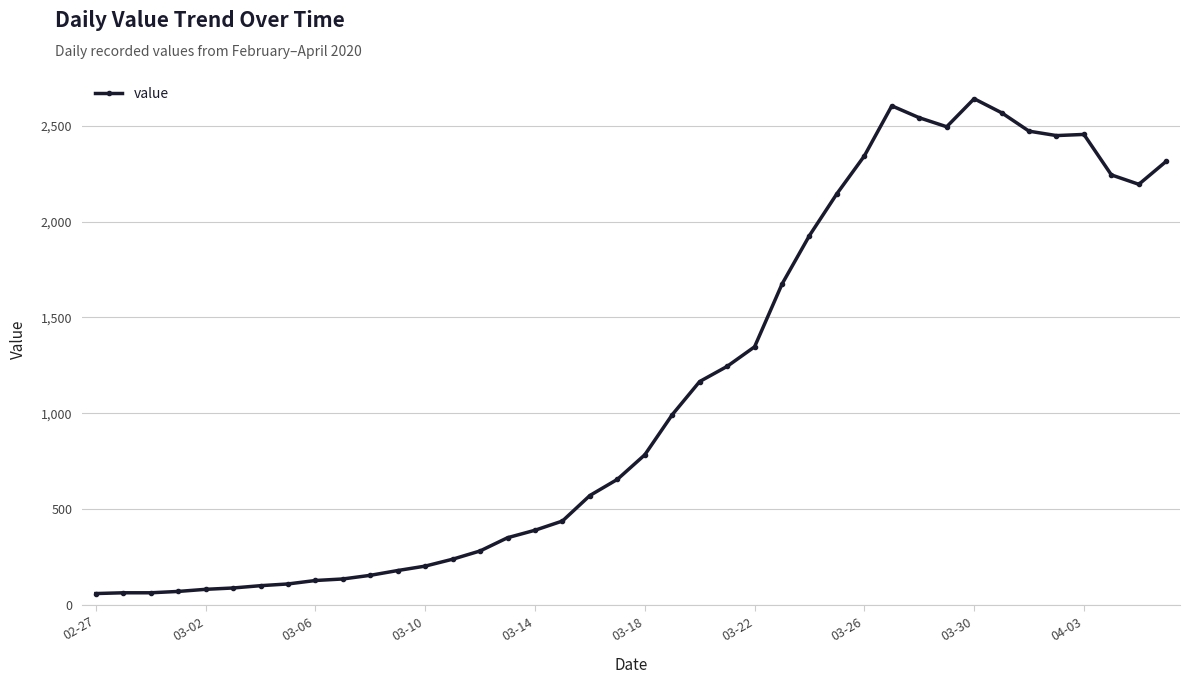

What is the value of the 9th point from the left?

129